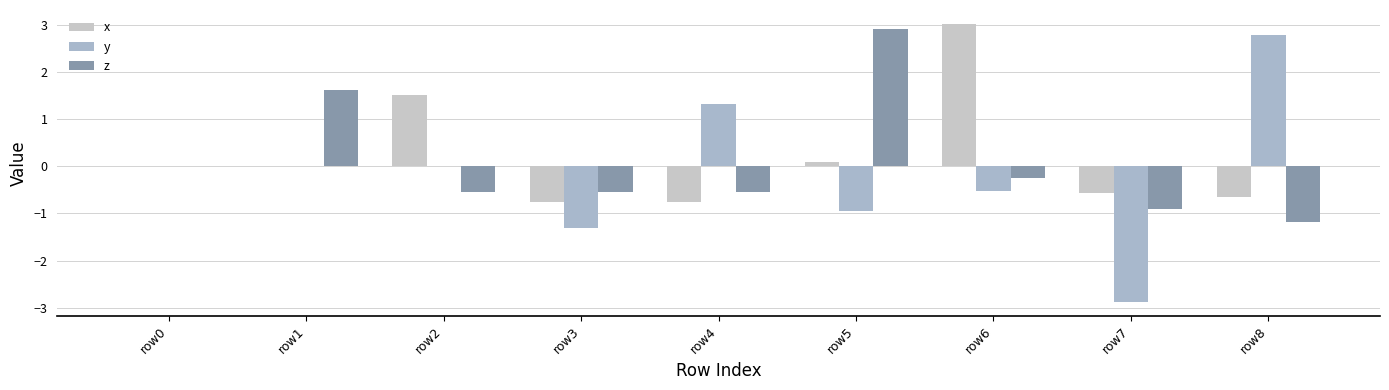

Is it true that y equals 2.3 at row4?

False